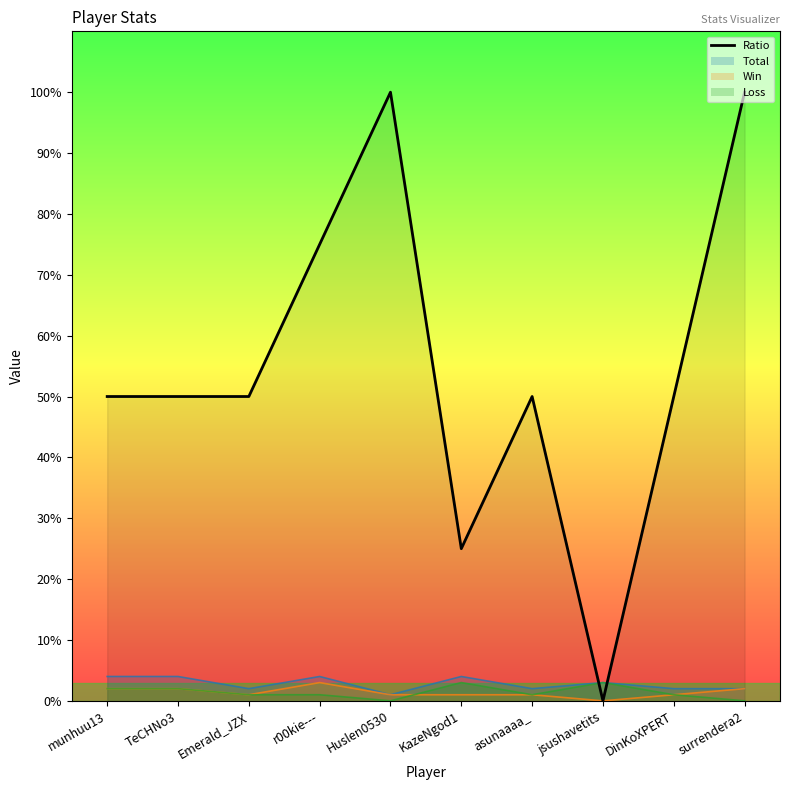

True or false: the data has more than 2 interior local peaks.

False